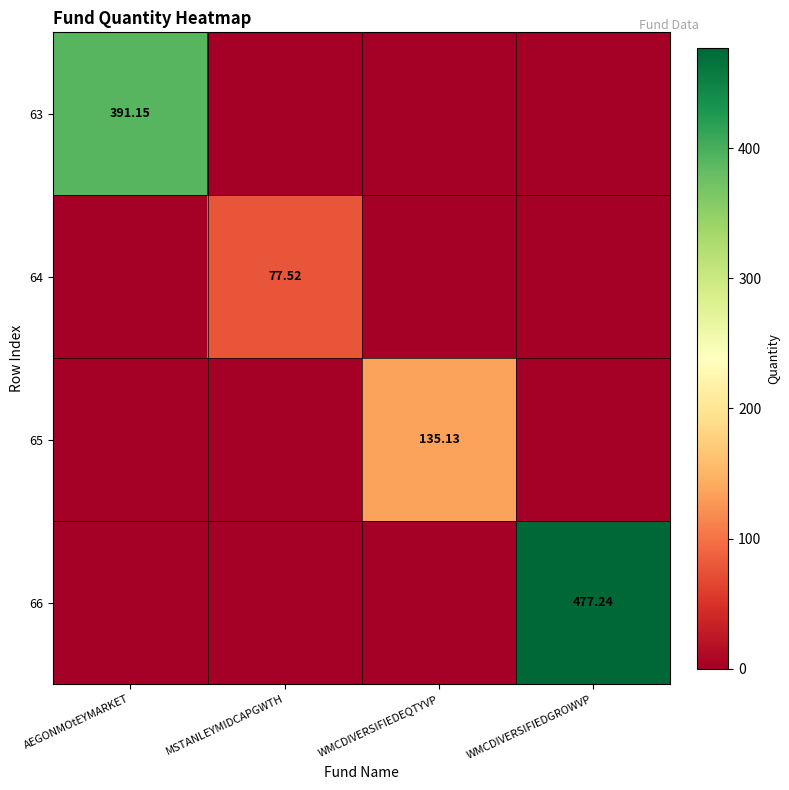

Is it true that 64 equals 33.1 at WMCDIVERSIFIEDEQTYVP?

False